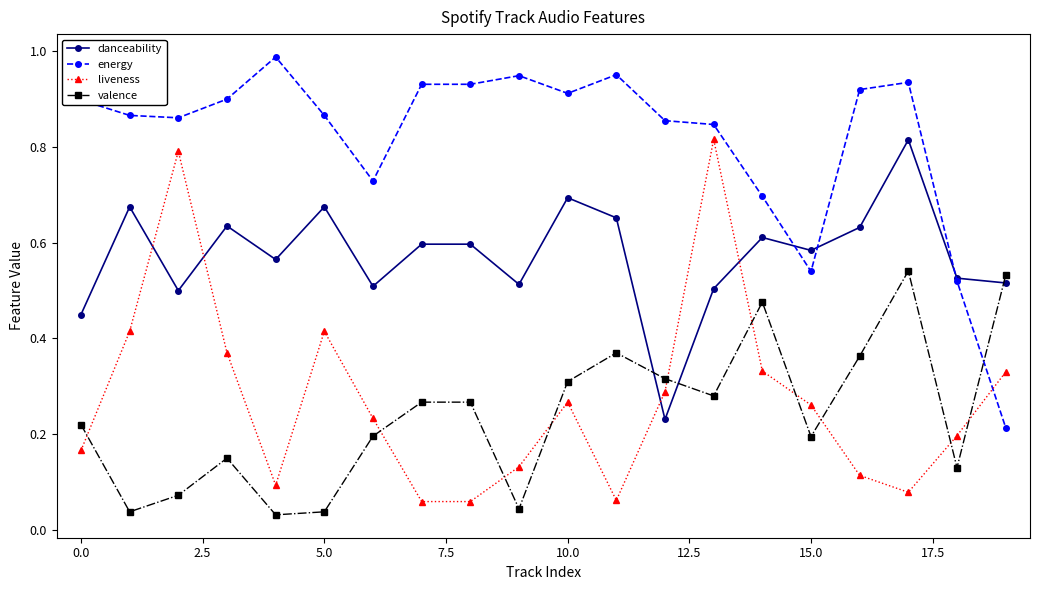

True or false: liveness has more than 0 points higher than both neighbors.

True